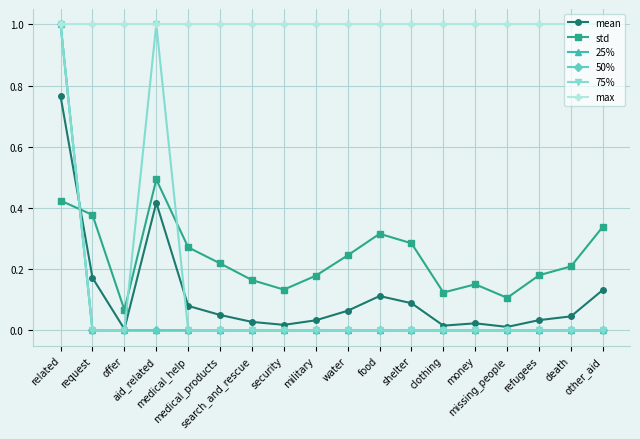

At which label does 50% reach its peak?

related